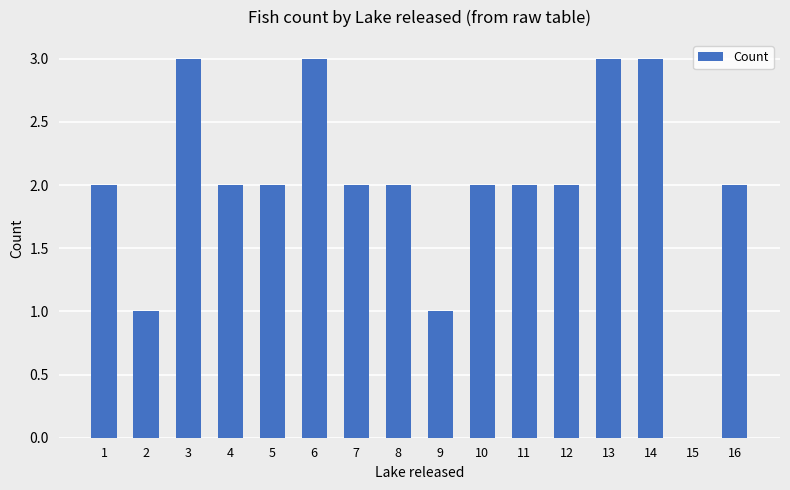

How many values are above zero?

15